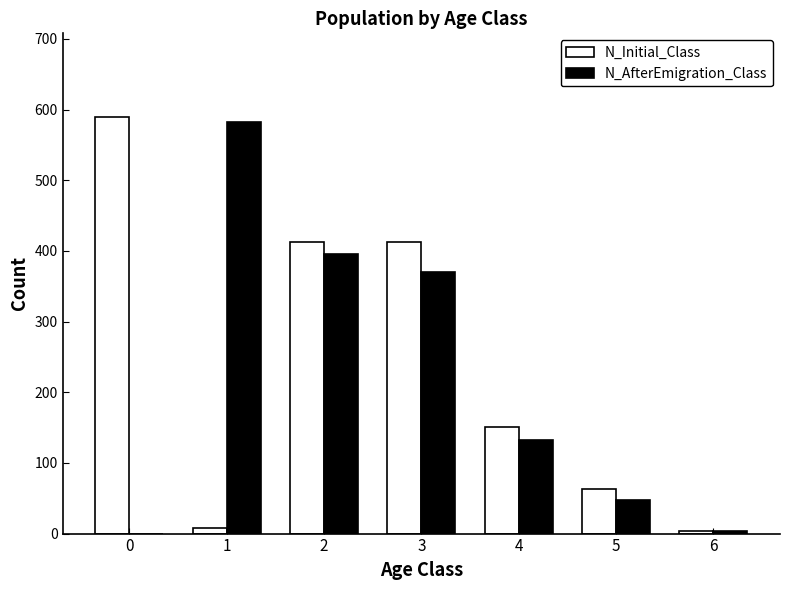

What is the highest value of the N_AfterEmigration_Class series?

582